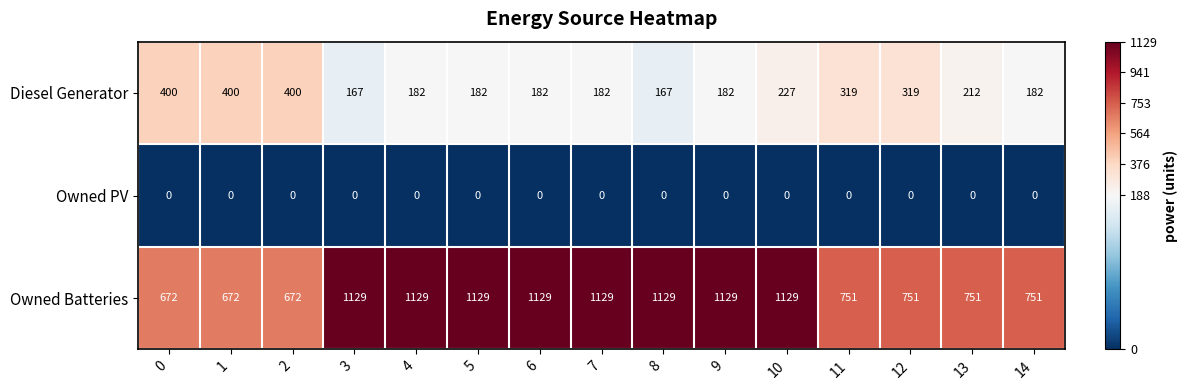

What is the difference between the second highest and second lowest values in the Diesel Generator series?

233